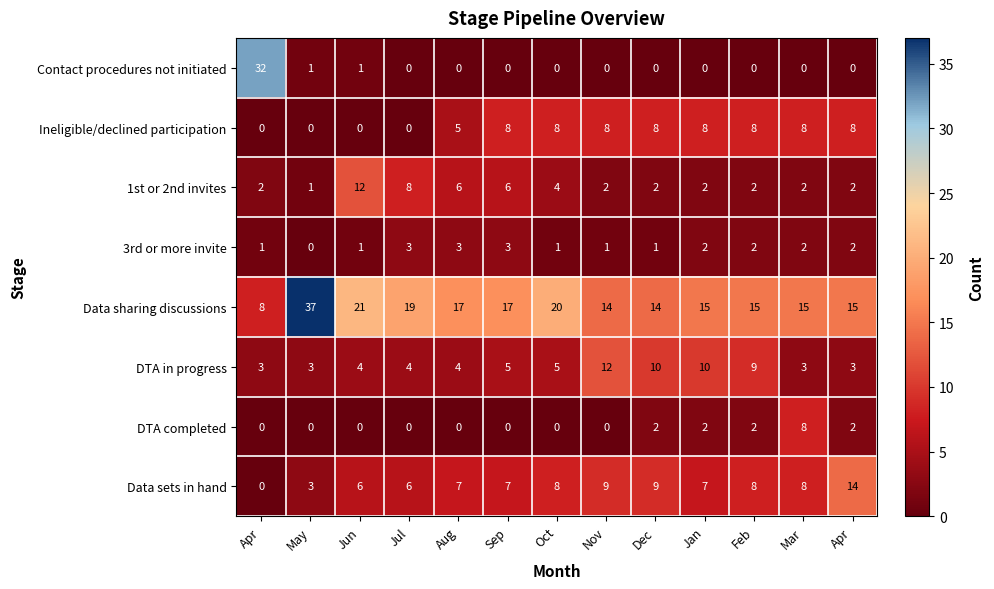

Which series changed the most between Nov and Apr?

DTA in progress